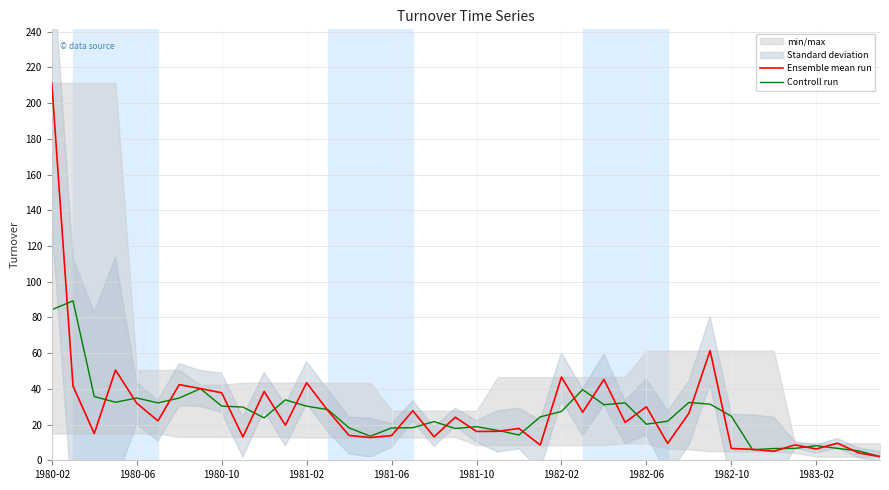

How many lines are shown in the chart?

2